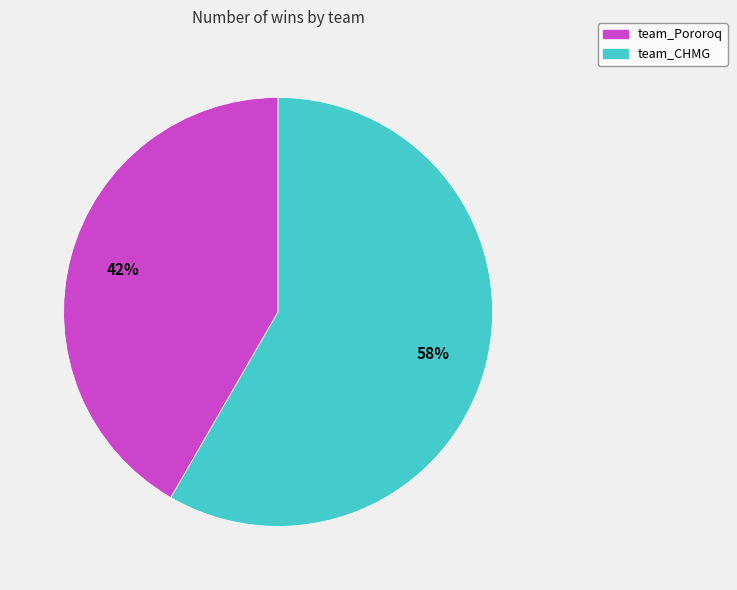

To the nearest percent, what is the combined percentage of team_CHMG and team_Pororoq?

100%